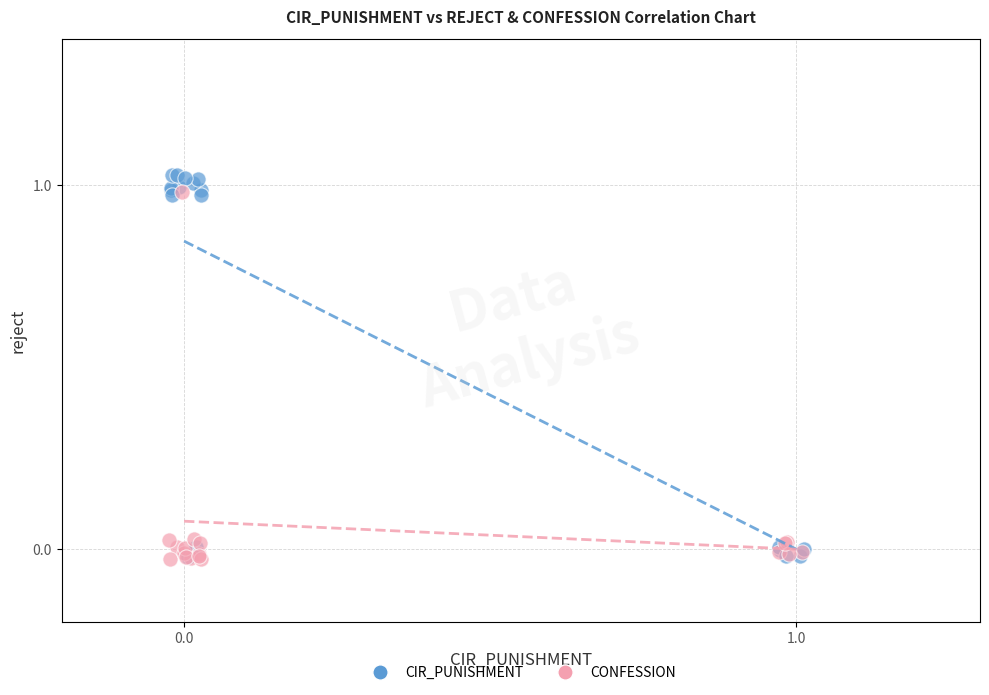

Which series reaches the maximum Y coordinate?

CIR_PUNISHMENT